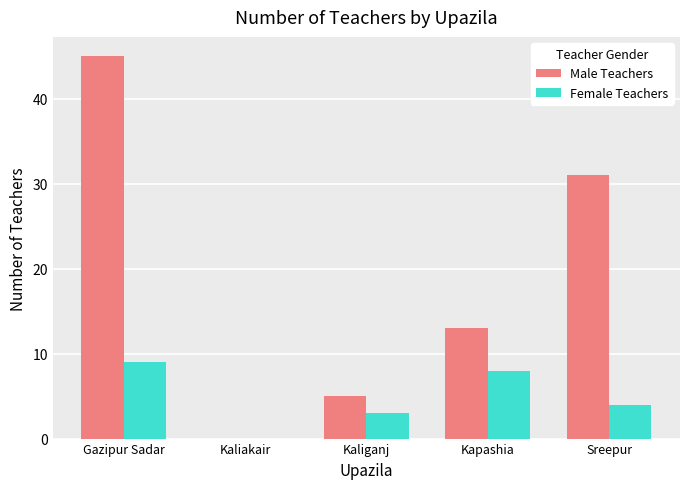

Count the number of data series in this chart.

2